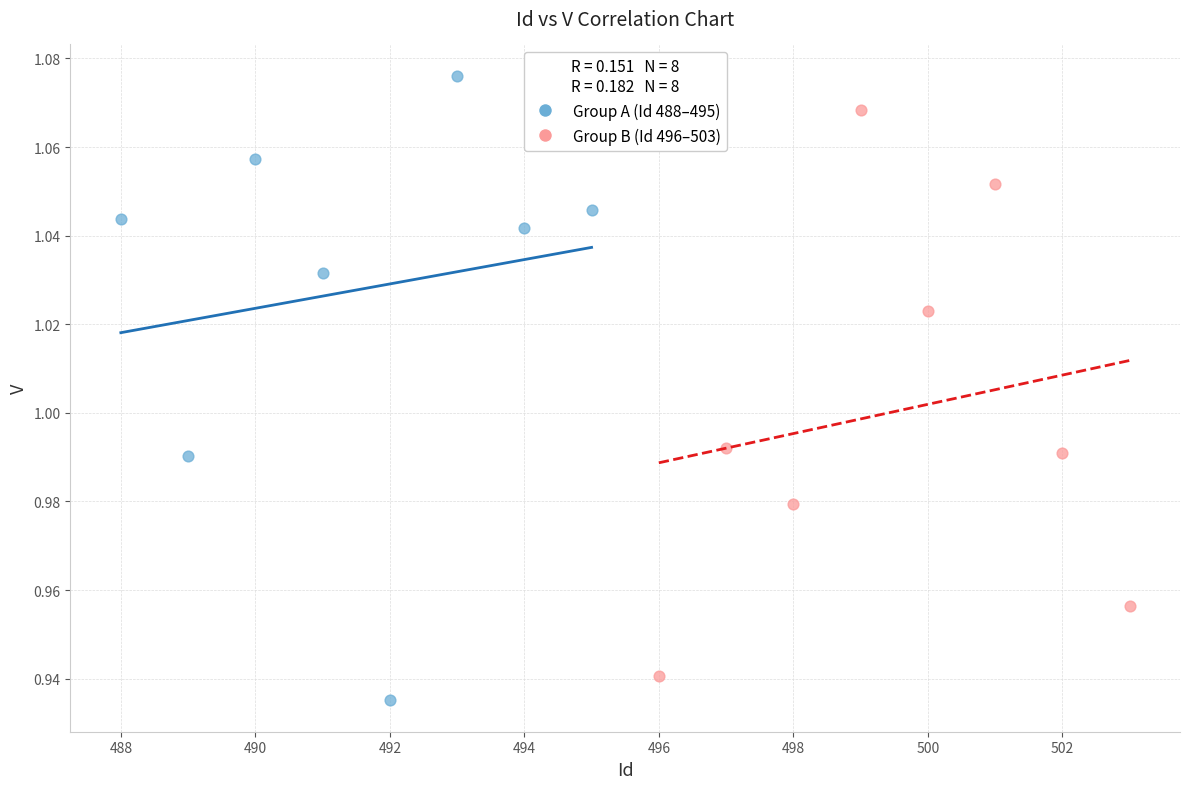

Which series contains the highest Y value?

Group A (Id 488–495)